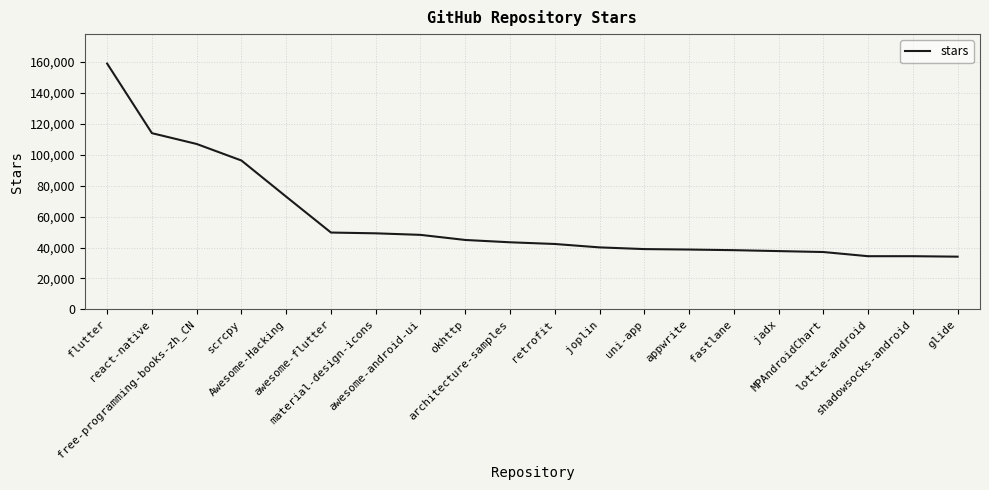

What is the difference between the maximum and minimum values?

124900